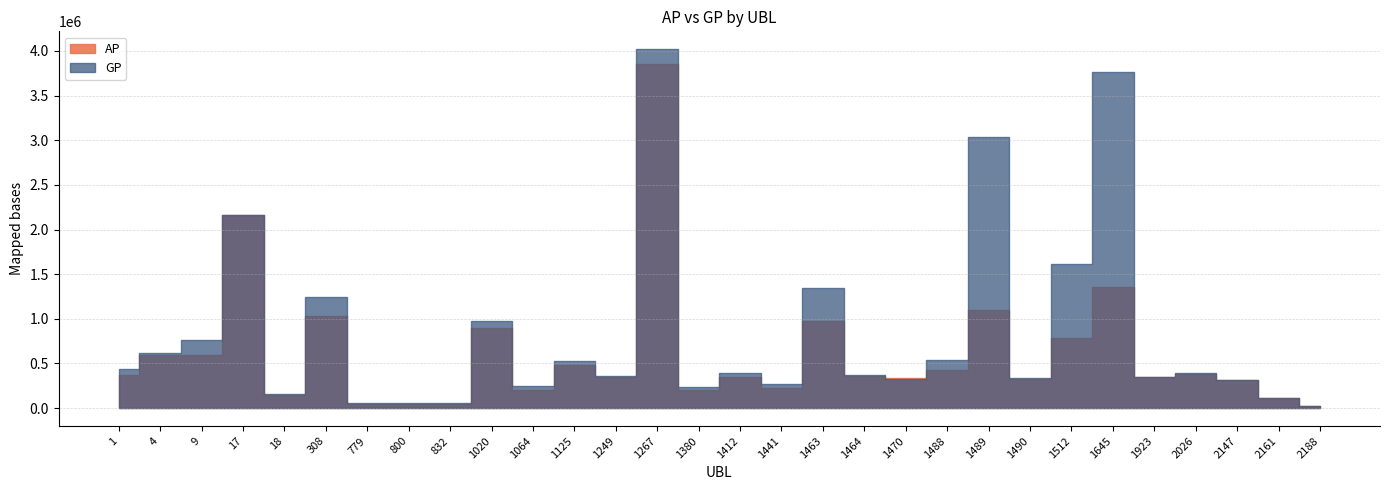

What is the total value across all series at 9?

1363326